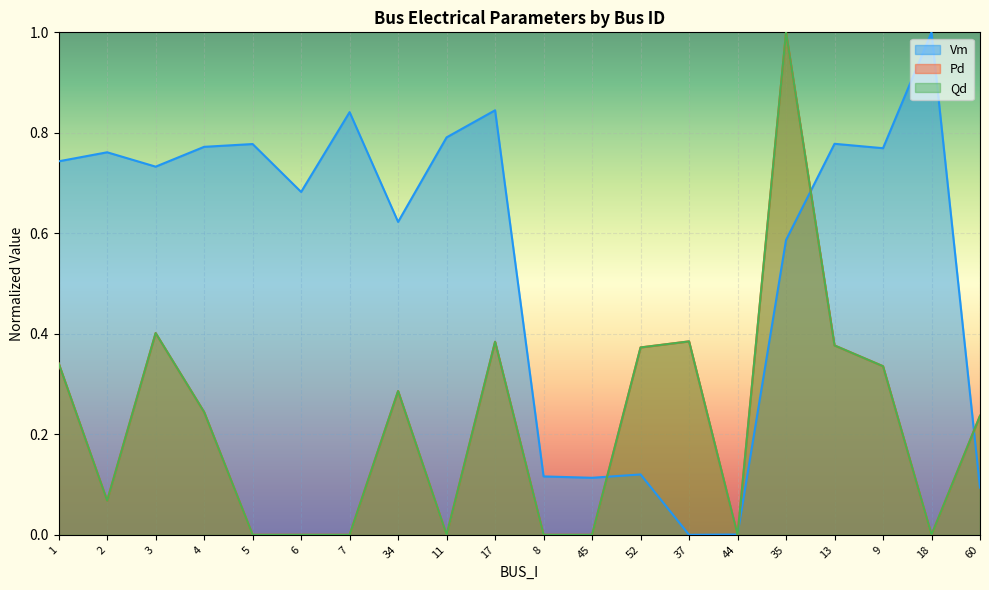

What value does the Qd series have at 13?

0.4